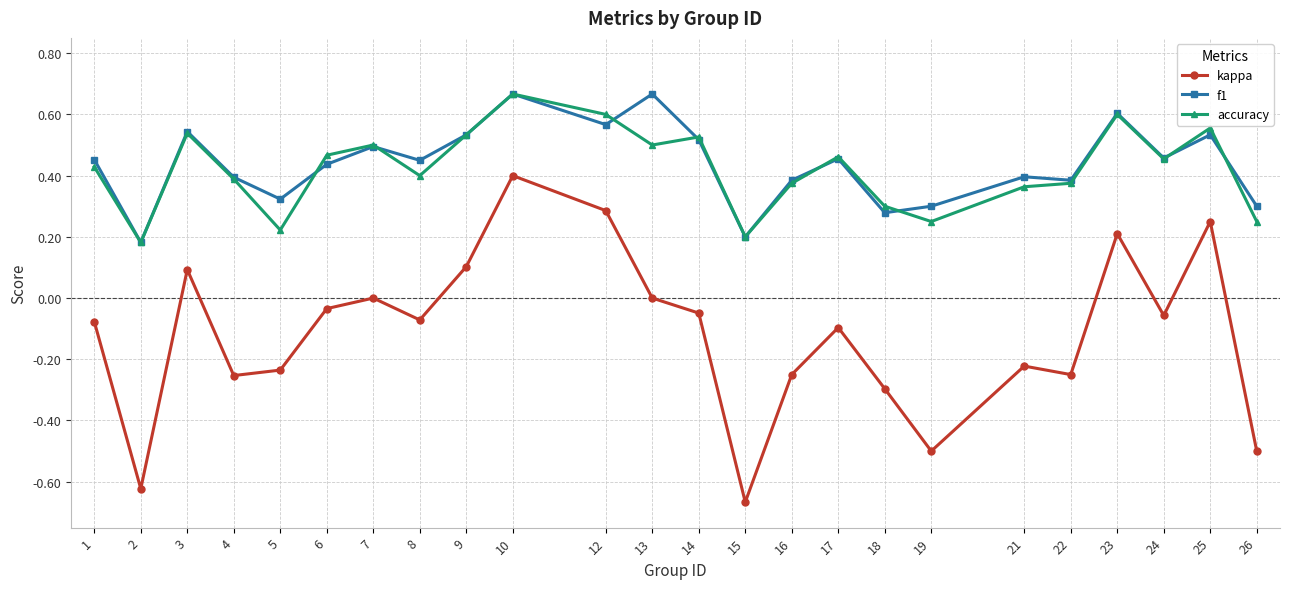

Is it true that accuracy equals 0.2 at 19?

True